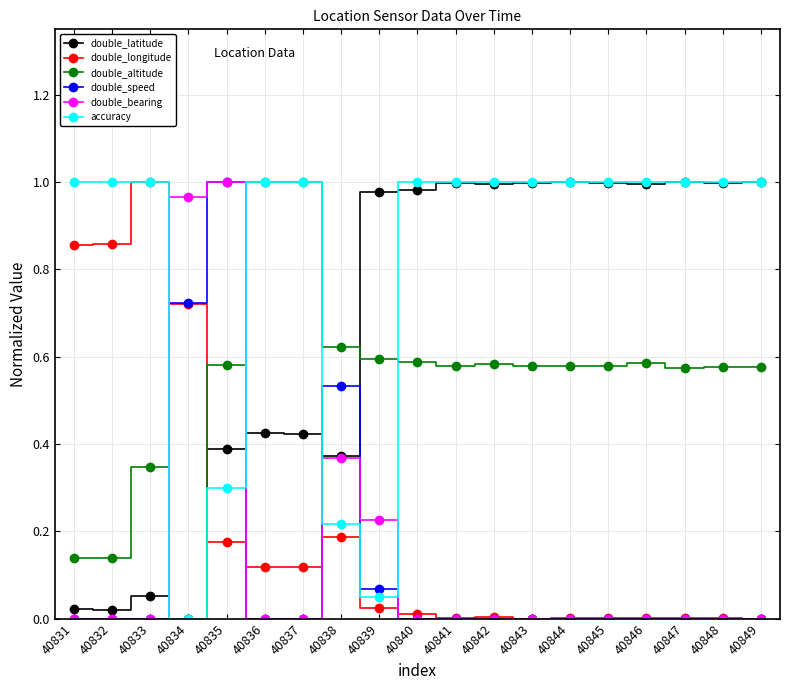

Which series has the largest total across all categories?

accuracy